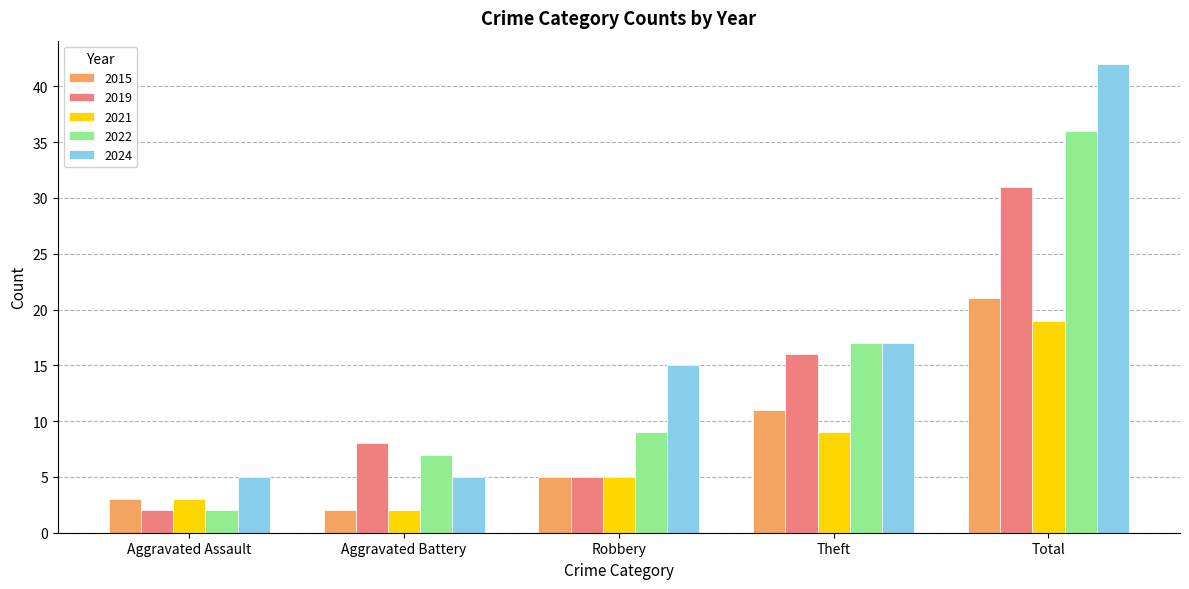

At which category is the sum across all series the highest?

Total